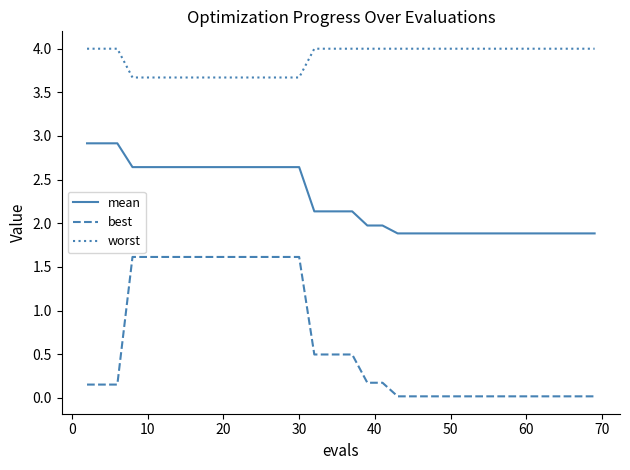

Which series has the largest range (max minus min)?

best